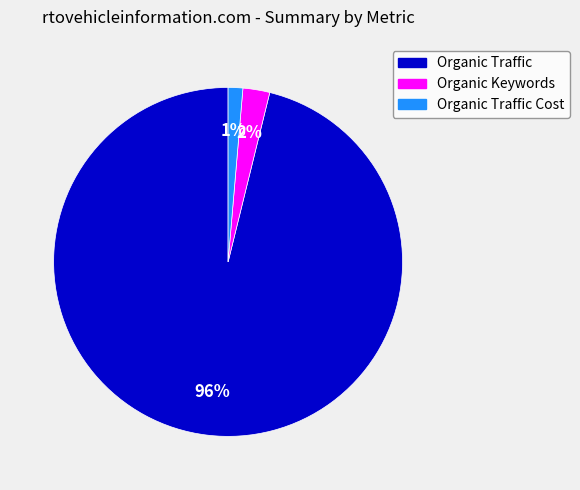

To the nearest percent, what percentage of the pie is Organic Traffic Cost?

1%